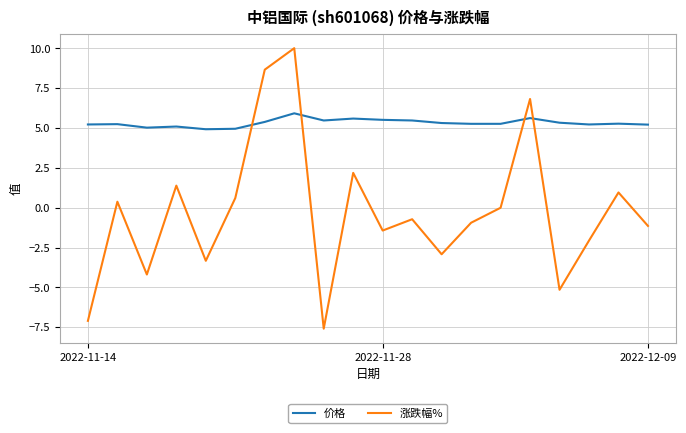

Which series has the largest total across all categories?

价格